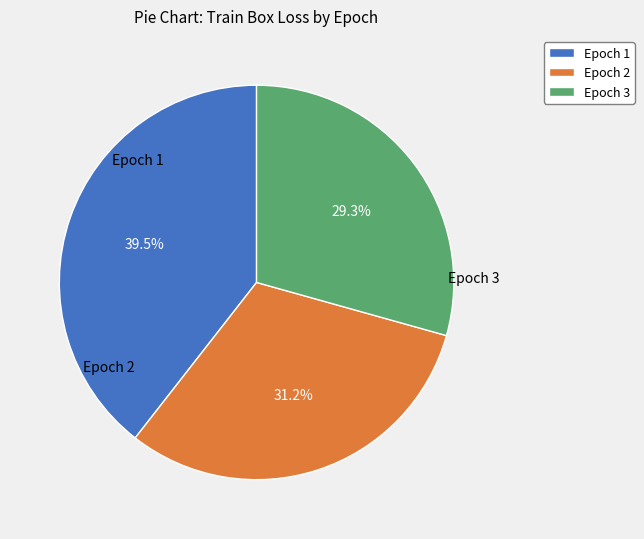

Is Epoch 2 the majority of the pie?

No